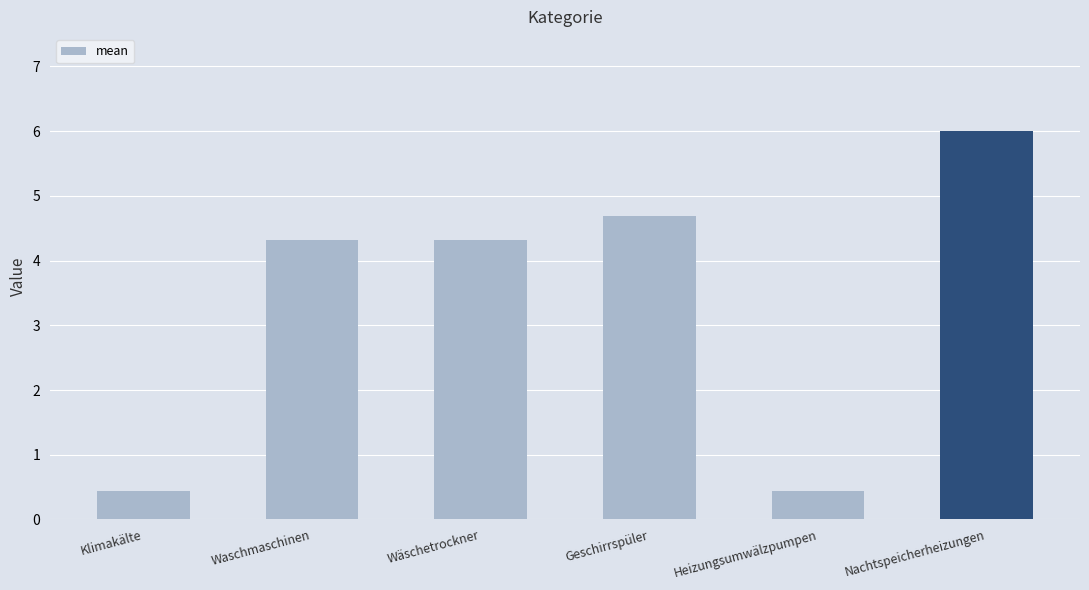

True or false: the data shows 0.4 at Klimakälte.

True